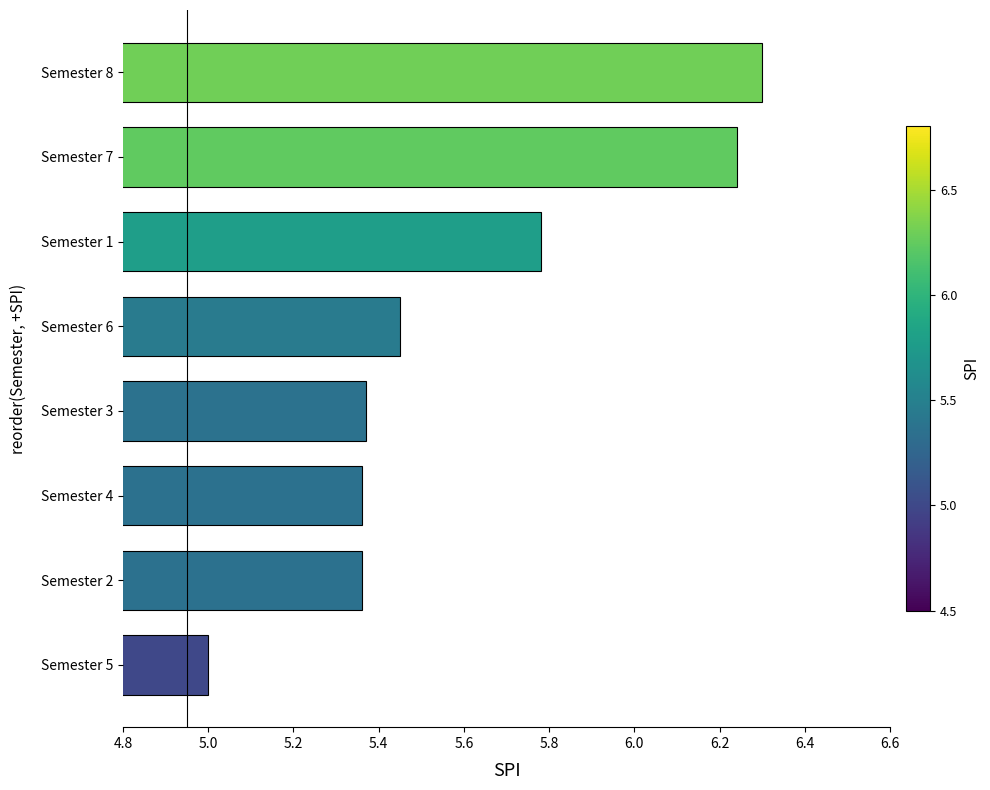

The value at Semester 3 is 9.4. True or false?

False